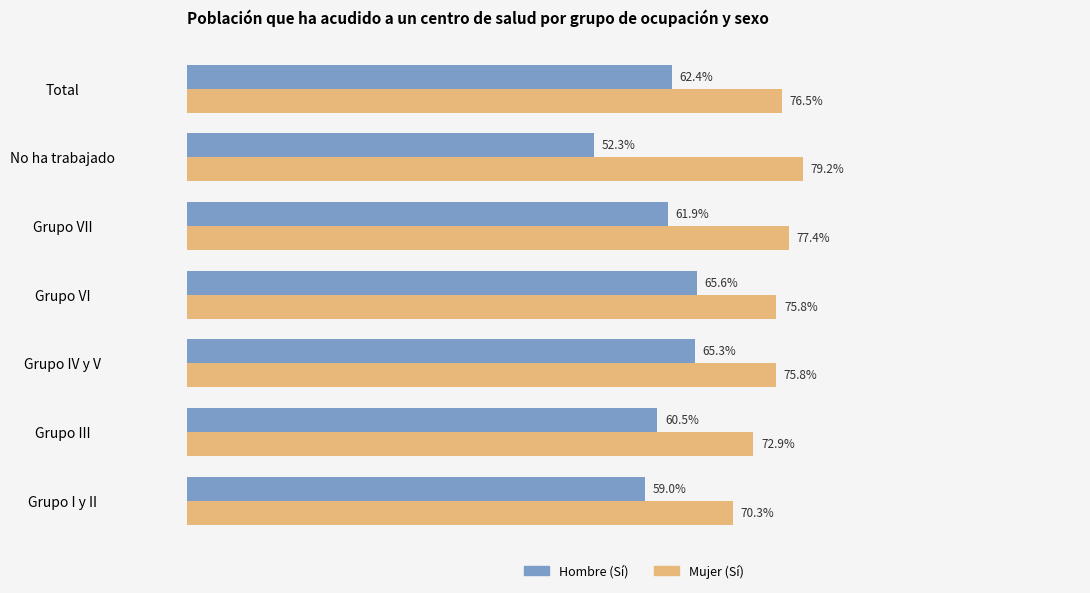

What are all the series names shown in the legend?

Hombre (Sí), Mujer (Sí)